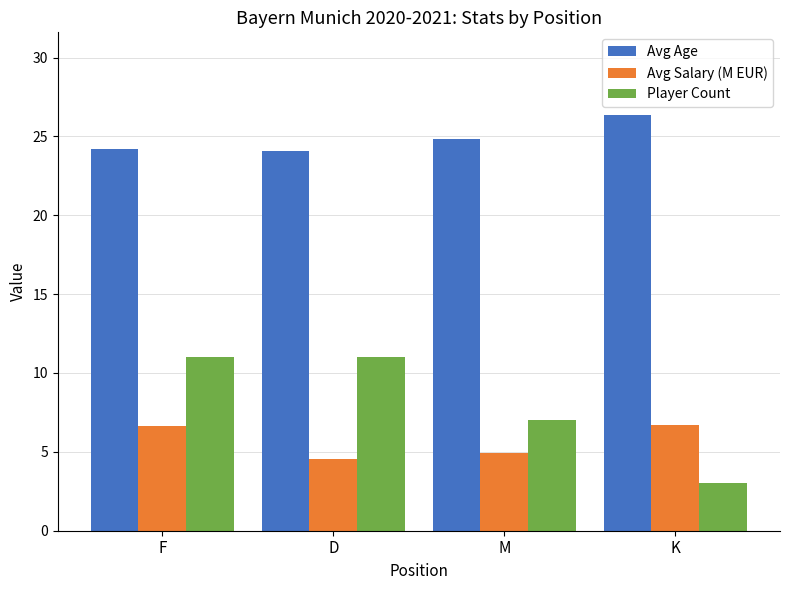

What is the minimum value for Avg Age?

24.1